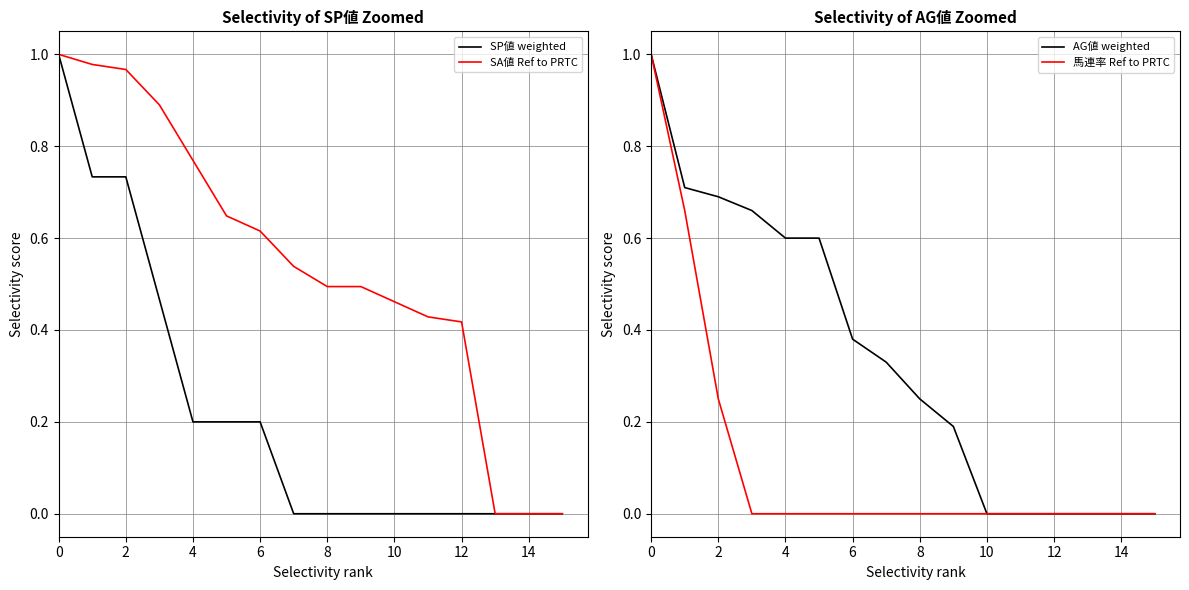

Is it true that SP値 weighted equals 0.1 at 4?

False